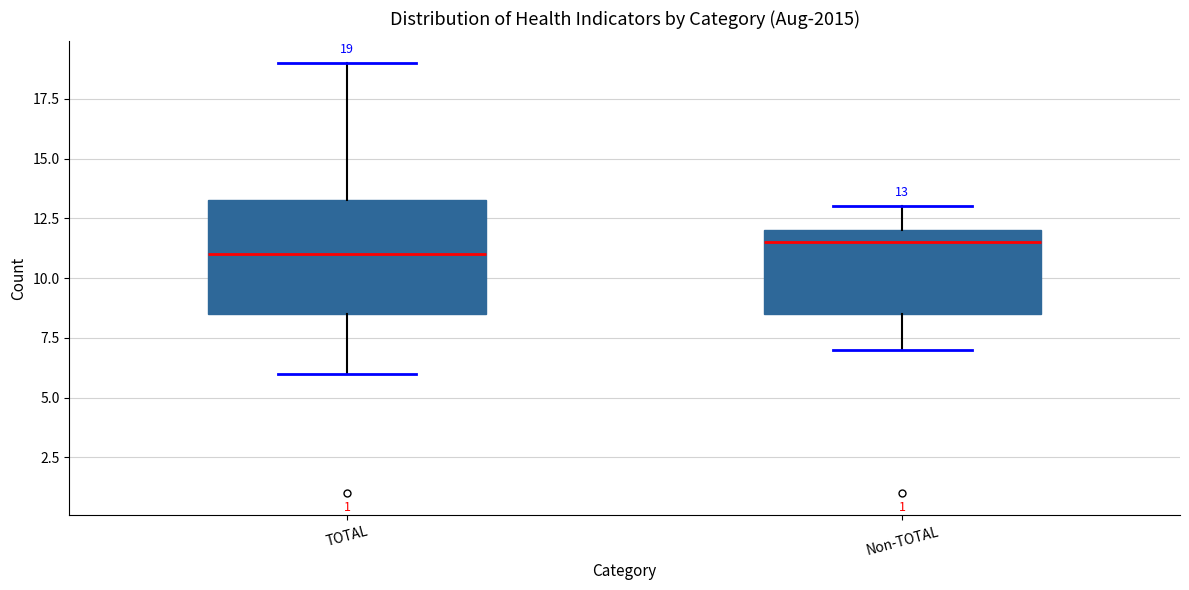

Comparing the boxes themselves (not the whiskers), which one is the tallest?

TOTAL